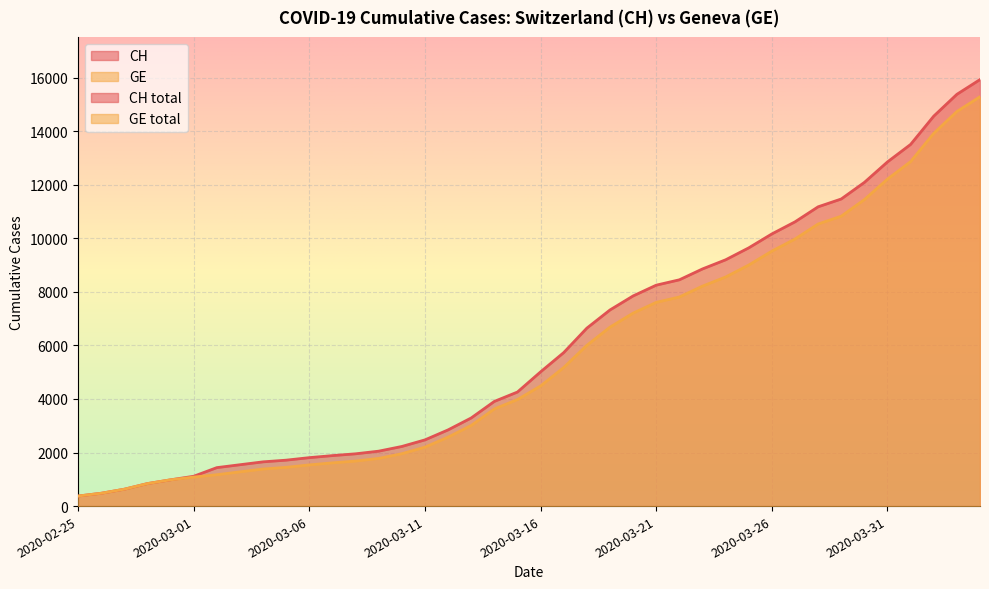

The CH series shows 17473 at 2020-03-27. True or false?

False